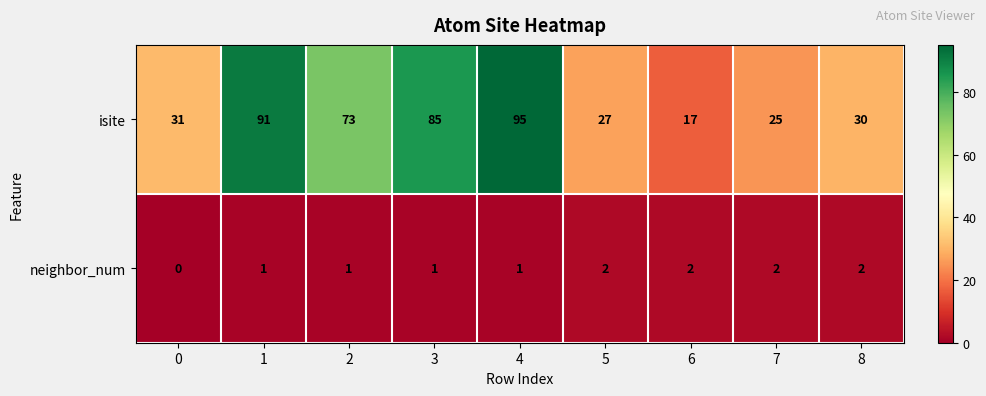

Reading left to right, transcribe all the data shown in this chart.

isite: 31	91	73	85	95	27	17	25	30
neighbor_num: 0	1	1	1	1	2	2	2	2